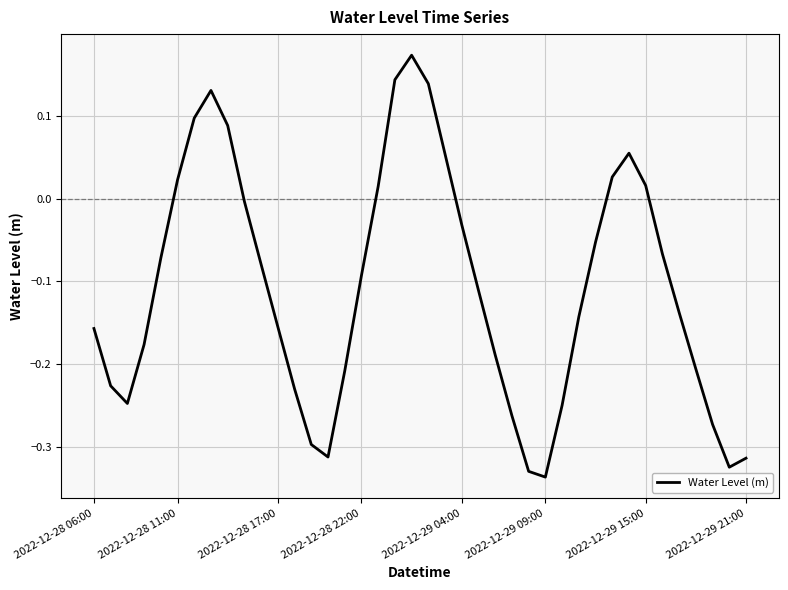

How many negative values are there?

28